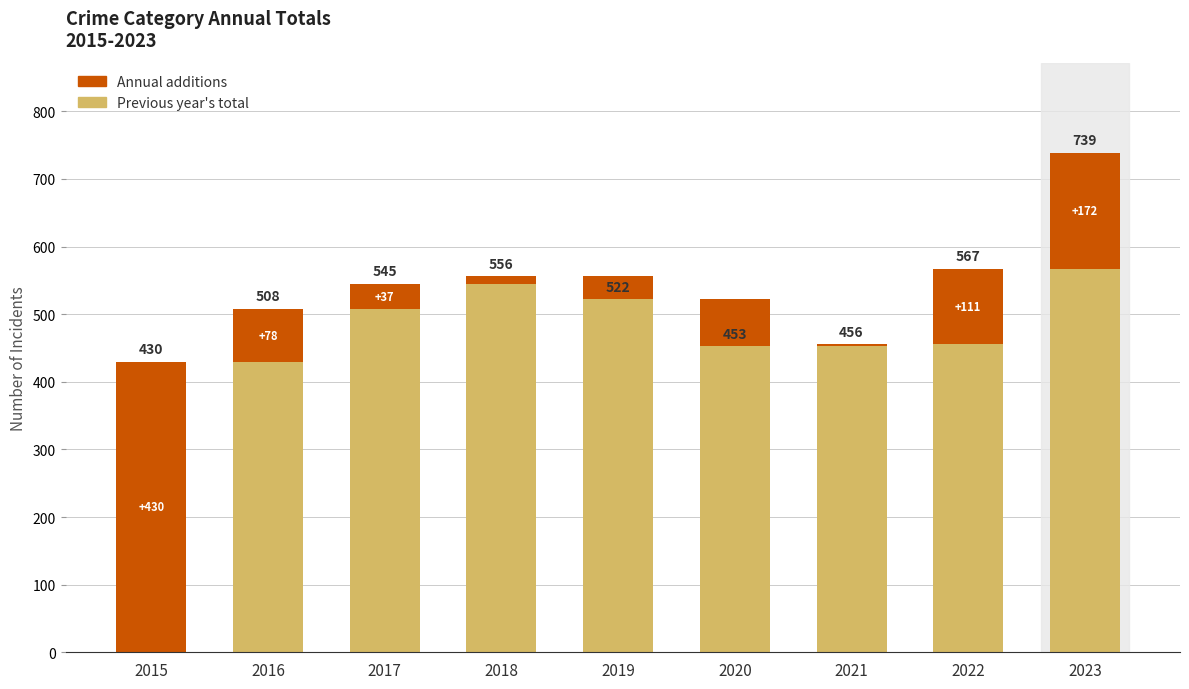

How many groups of bars are there?

9